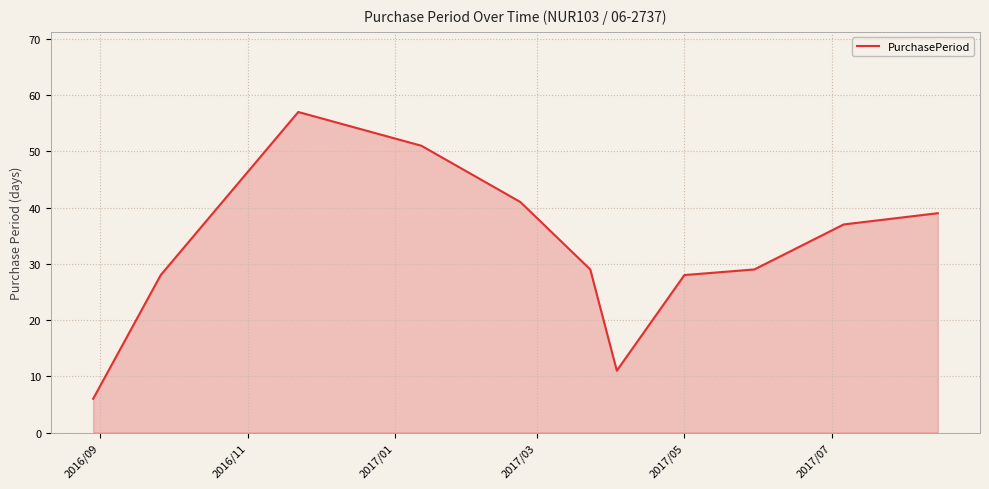

What is the smallest value displayed?

6